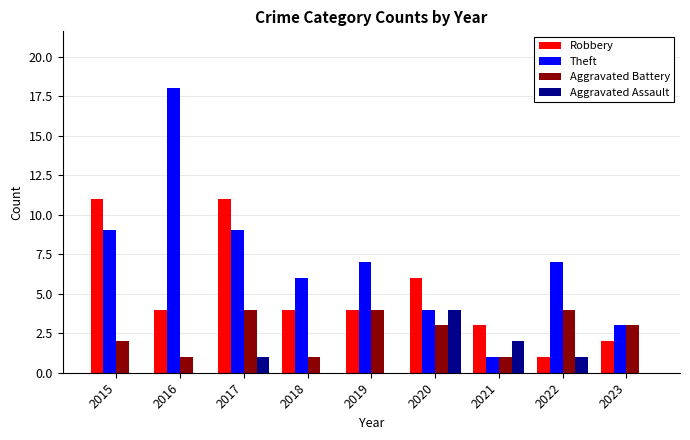

The value of Aggravated Battery at 2020 is 3. True or false?

True